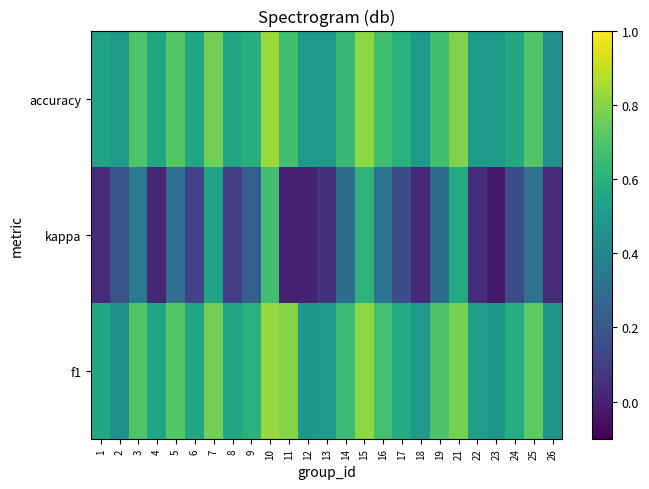

At 7, list the series in order from smallest to largest.

kappa, accuracy, f1